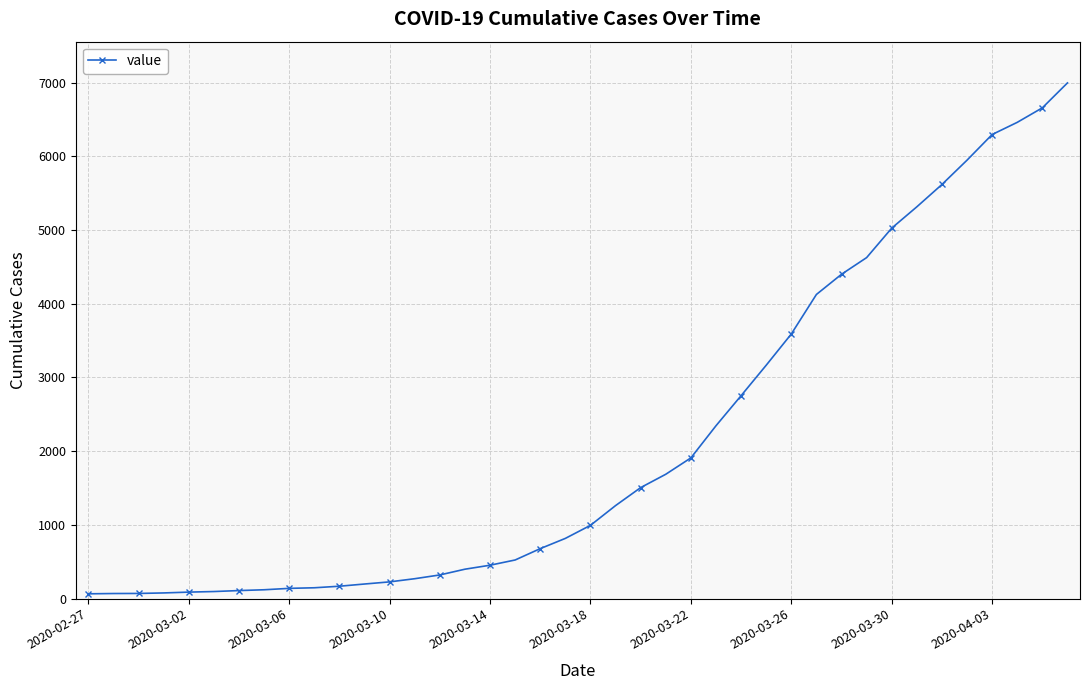

What is the difference between the maximum and minimum values?

6931